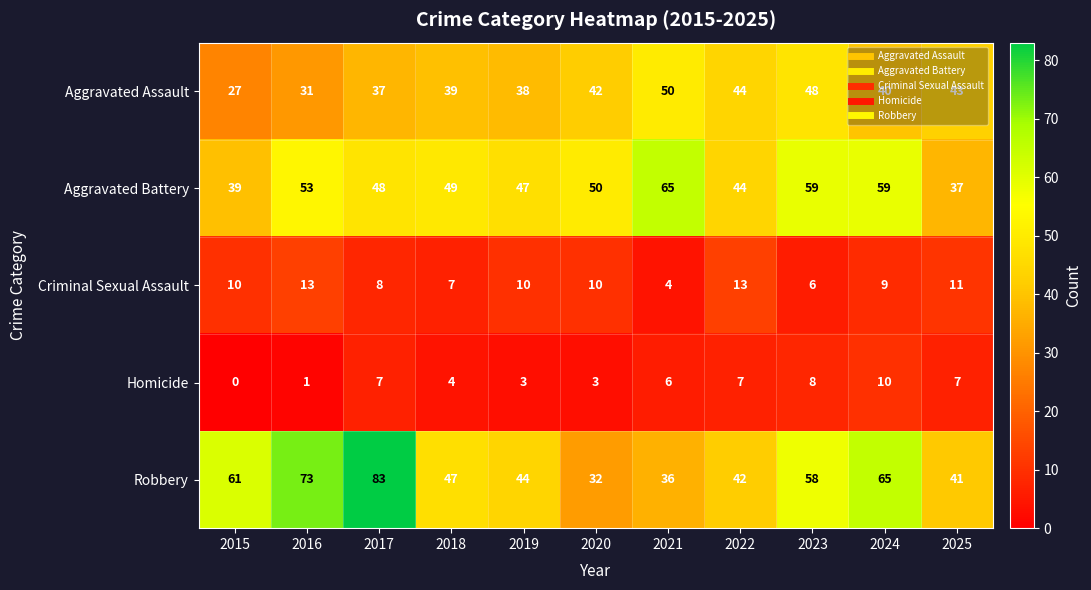

What is the total value across all series at 2020?

137